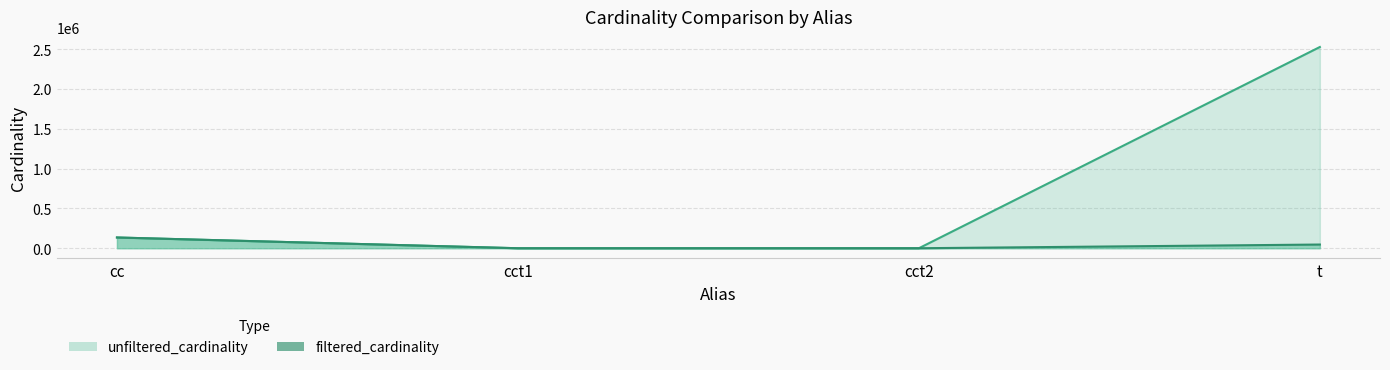

At which category does the chart reach its minimum across all series?

cct2